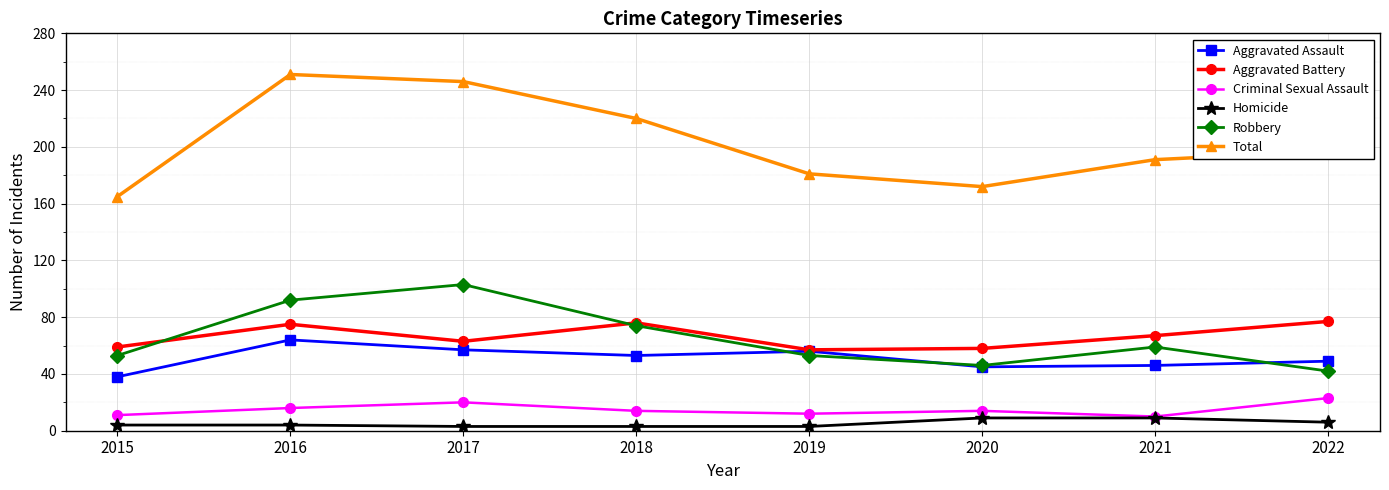

What is the maximum value for Aggravated Assault?

64